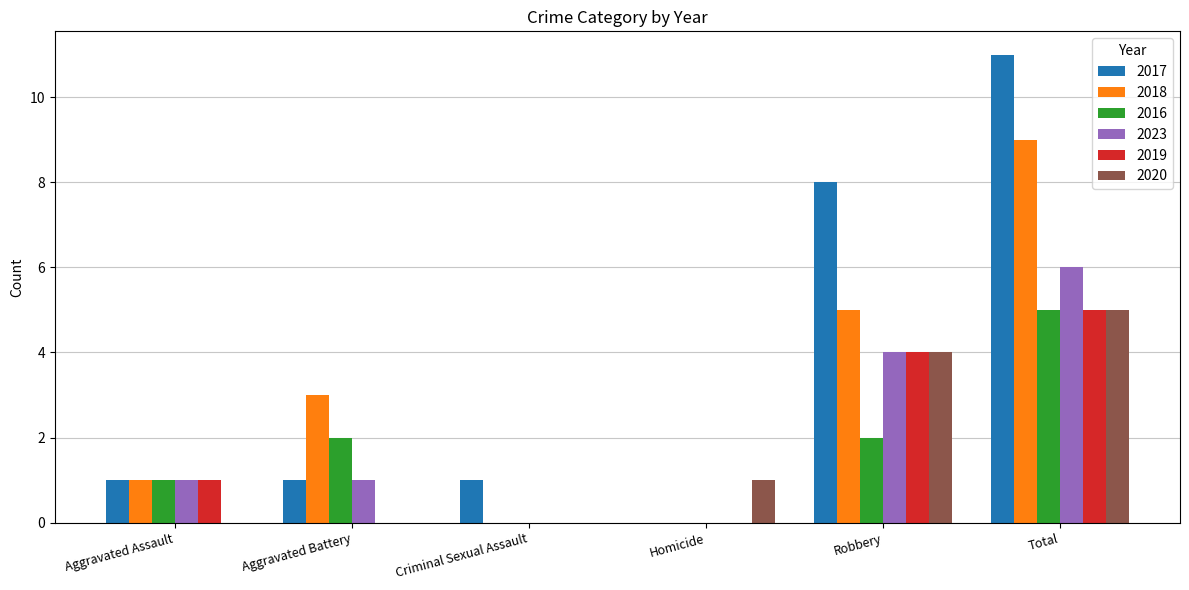

Is the value of 2017 at Homicide greater than the value of 2023 at Total?

No